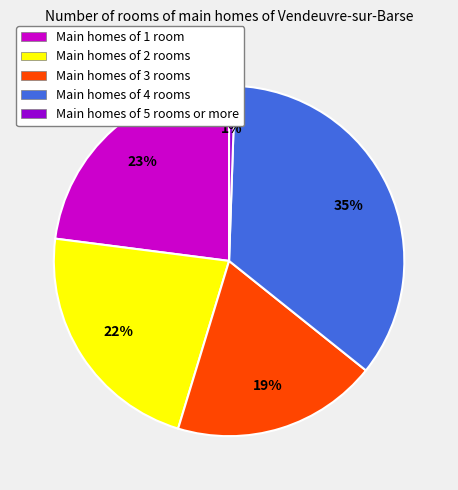

Which slice is the smallest?

Main homes of 5 rooms or more